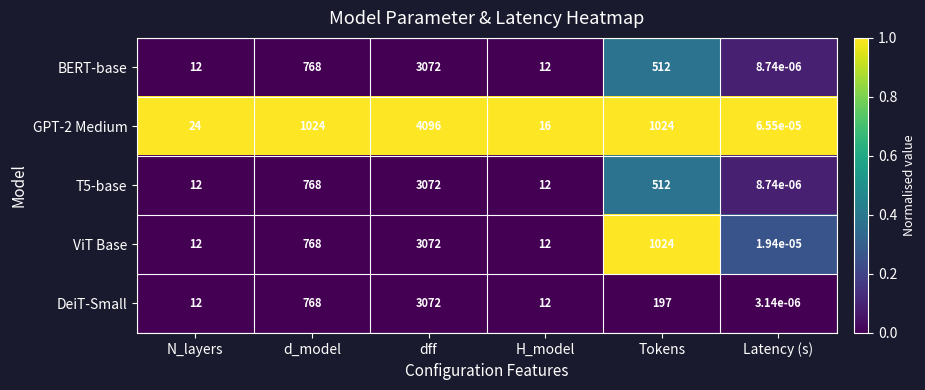

Where is DeiT-Small nearest to the value 1536?

d_model